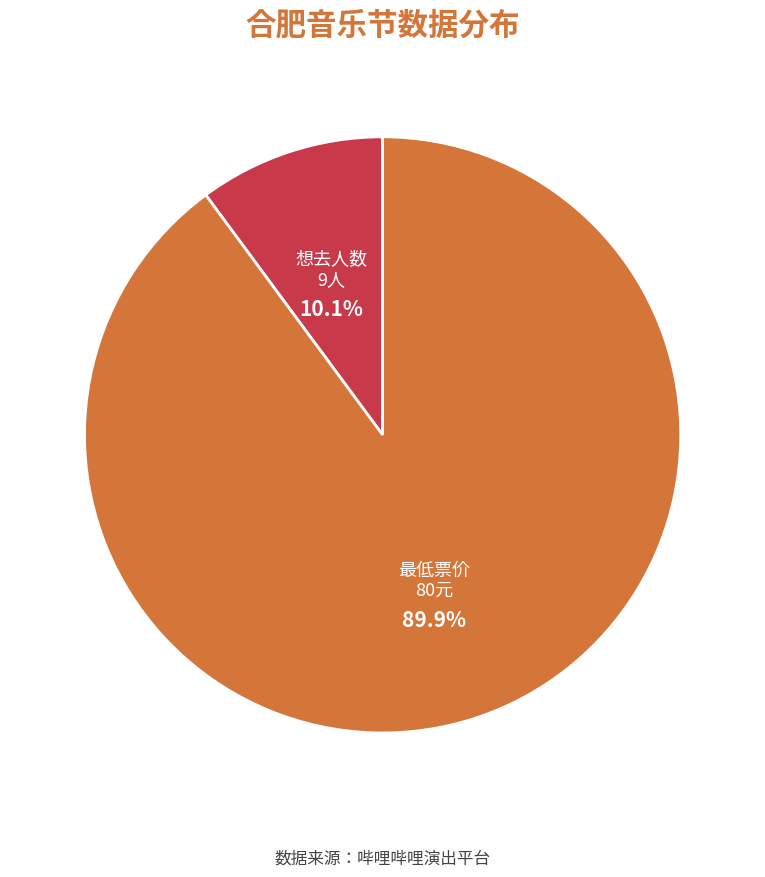

Count the number of slices in the pie.

2